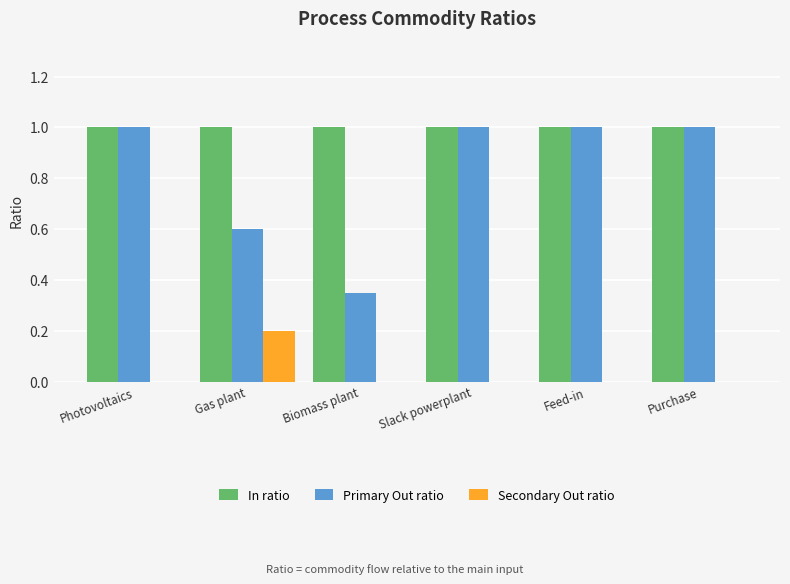

What is the sum of the In ratio values at Photovoltaics and Slack powerplant?

2.0